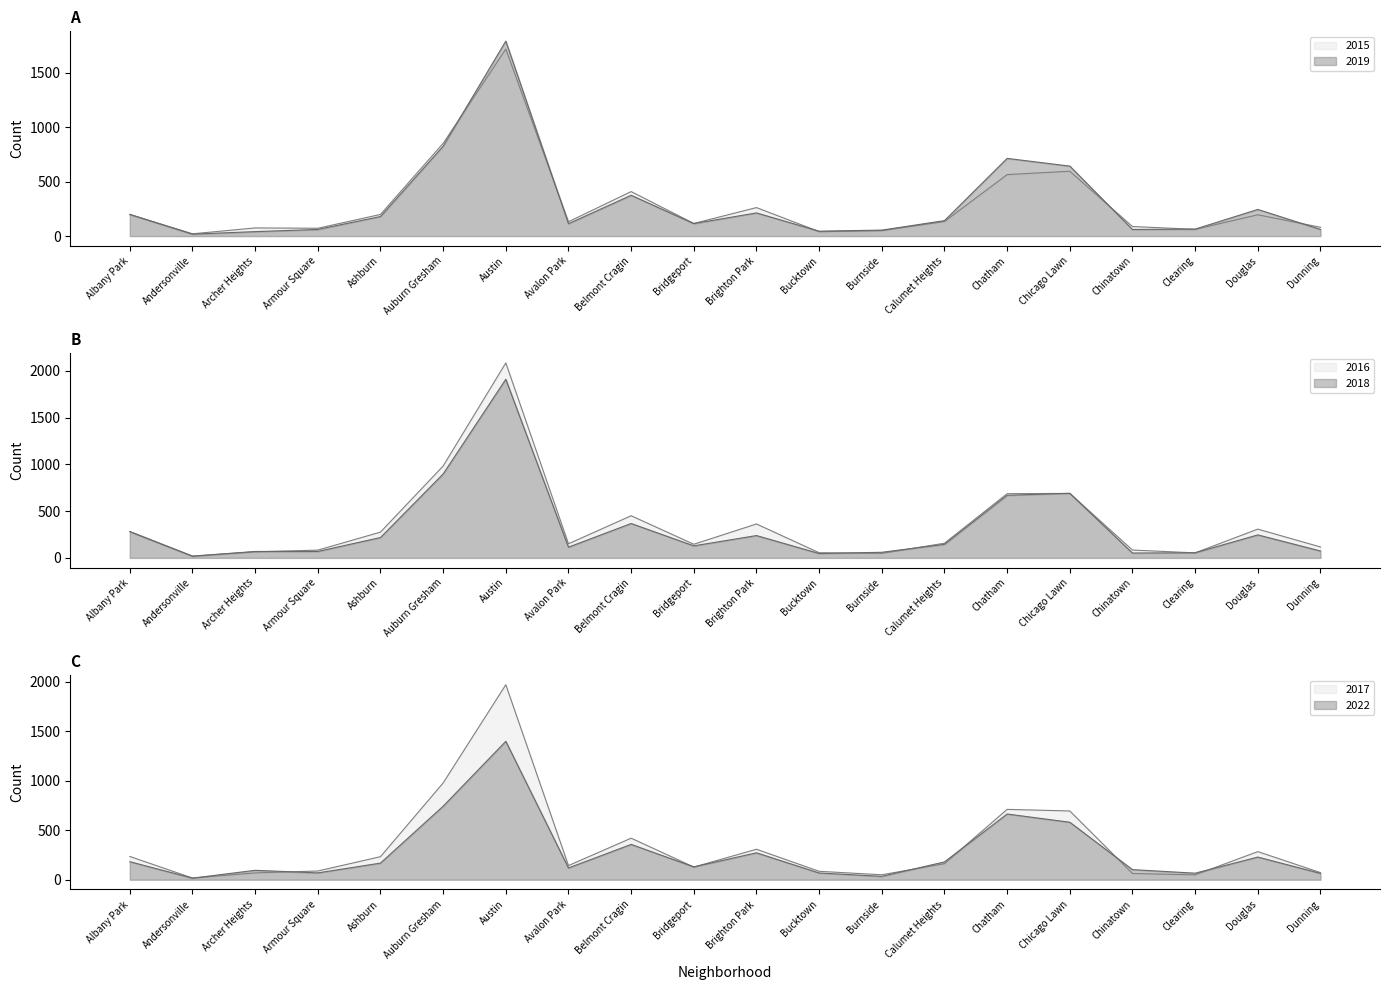

At Bridgeport, list the series in order from smallest to largest.

2019, 2015, 2017, 2018, 2022, 2016